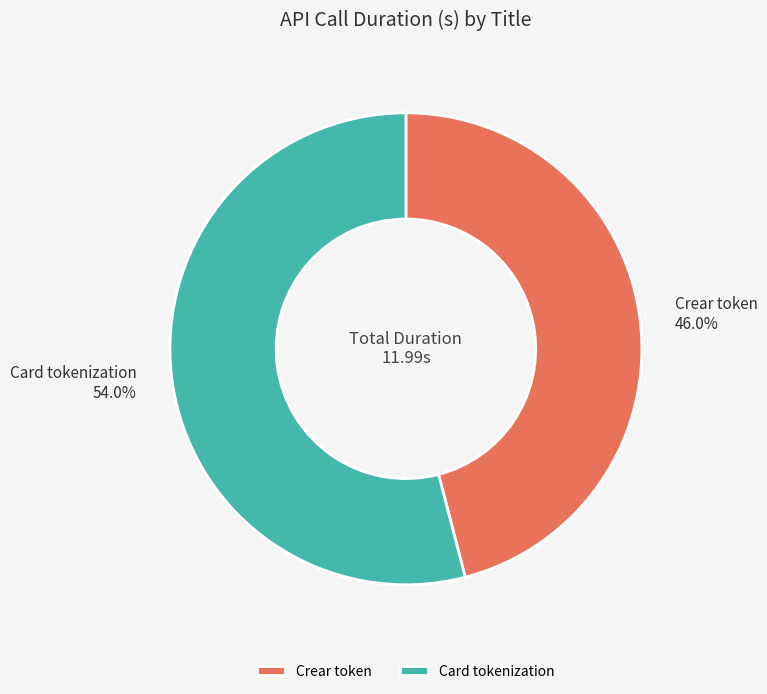

To the nearest percent, what is the combined percentage of Card tokenization and Crear token?

100%